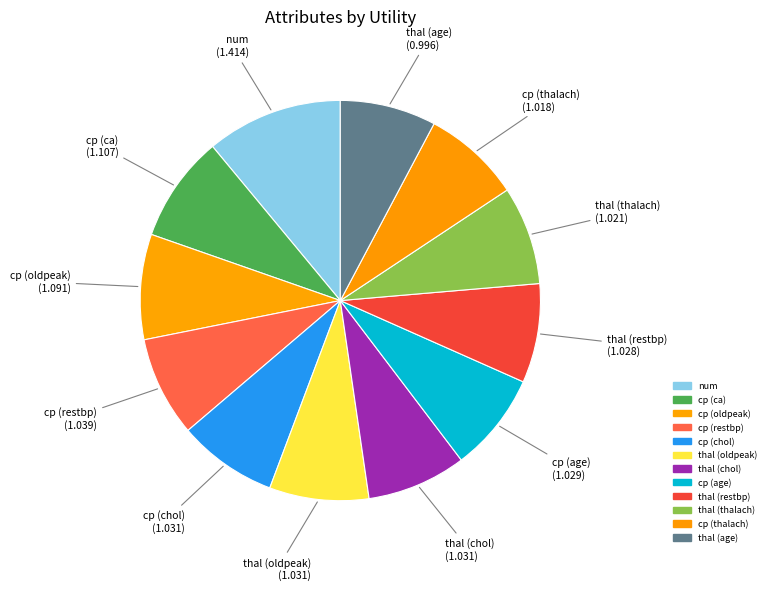

To the nearest percent, what is the difference between the num and thal (restbp) slice percentages?

3%